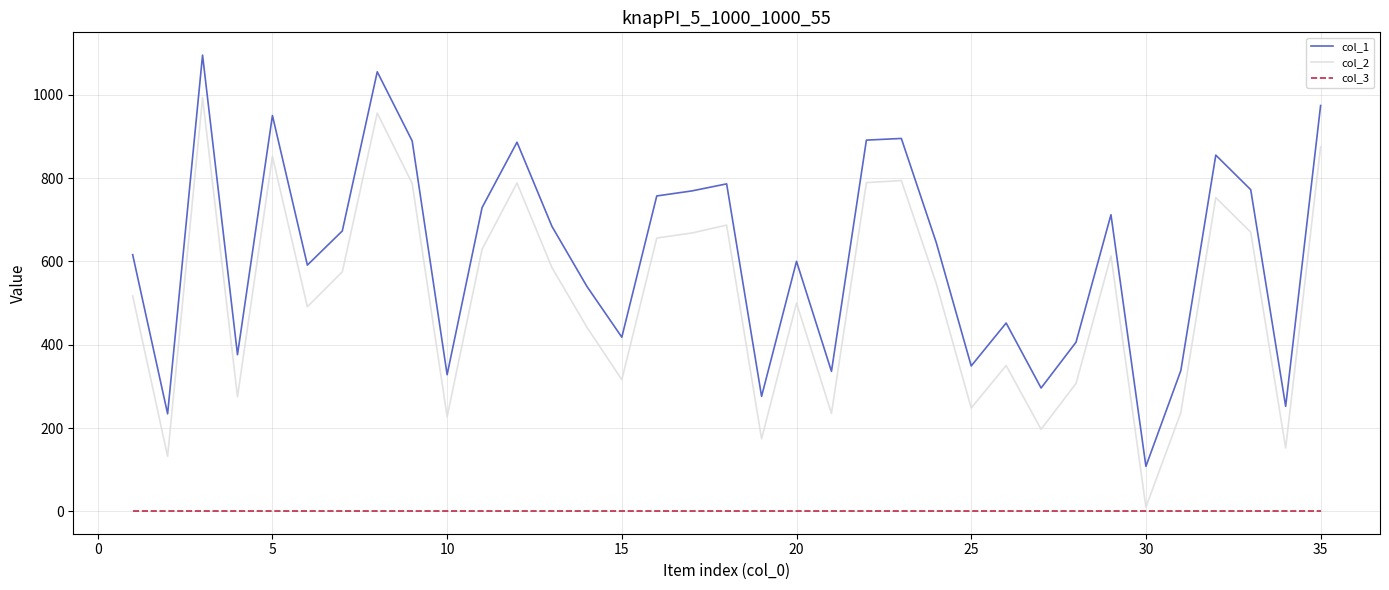

Which series has the widest spread of values?

col_1